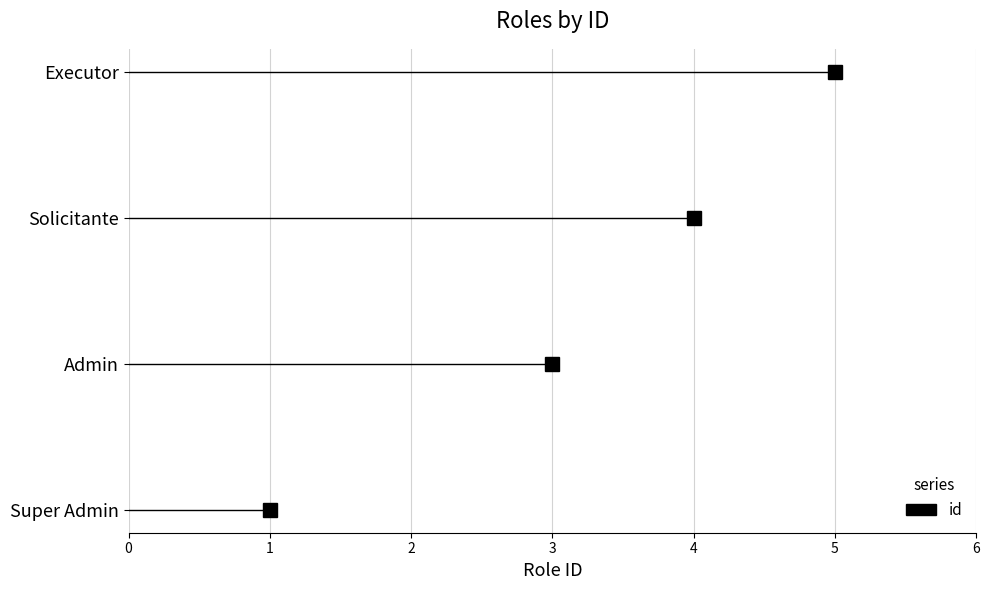

Reading bottom to top, list all the values displayed in this chart.

Super Admin=1	Admin=3	Solicitante=4	Executor=5